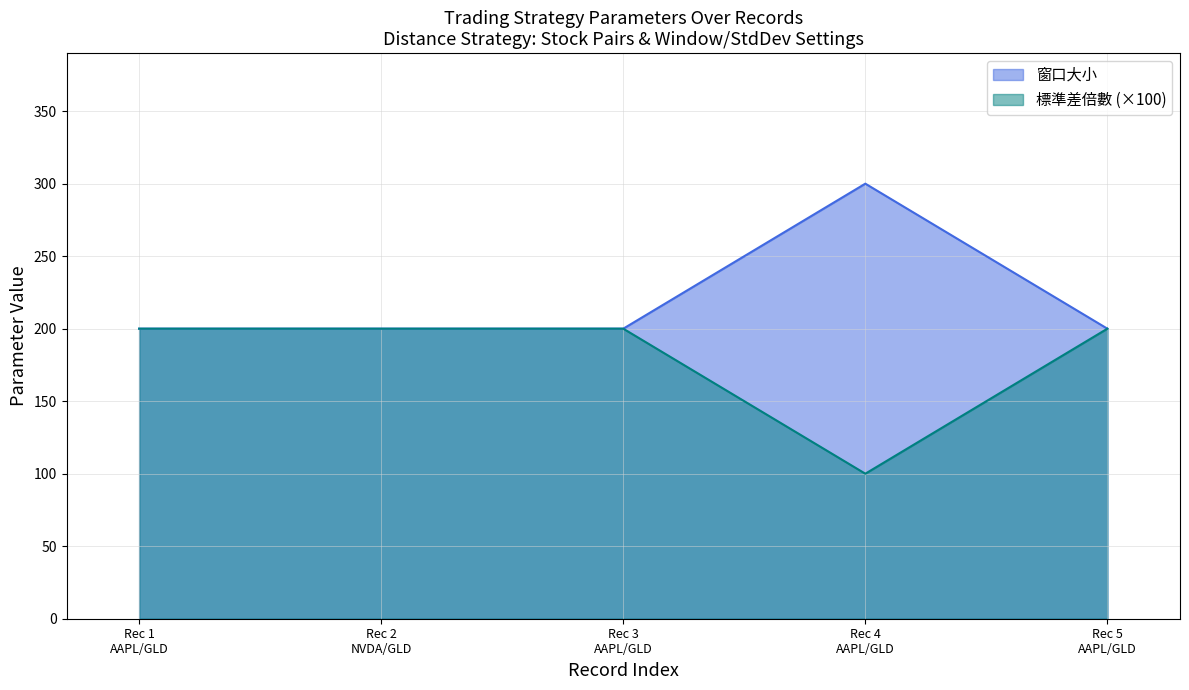

What is the minimum value for 窗口大小?

200